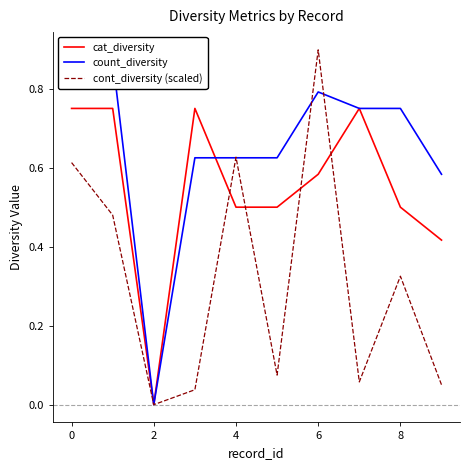

Does the chart have visible grid lines?

No